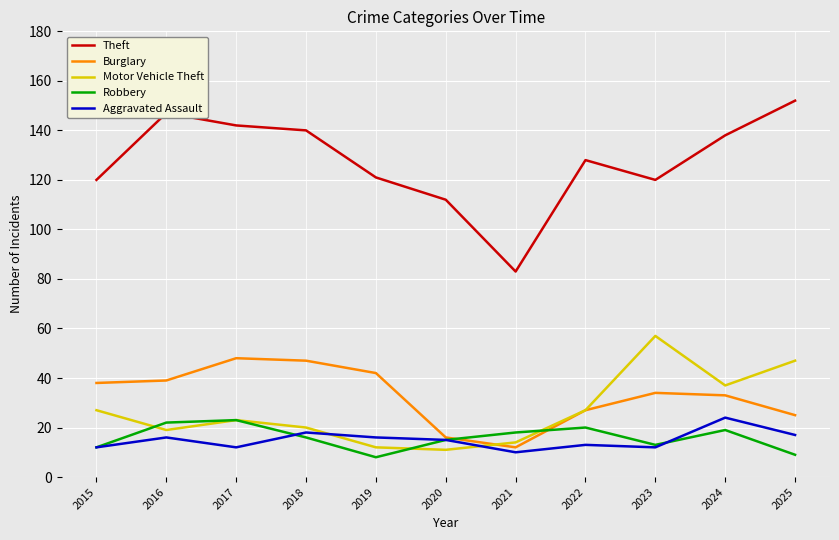

True or false: Robbery has a value of 18 at 2021.

True